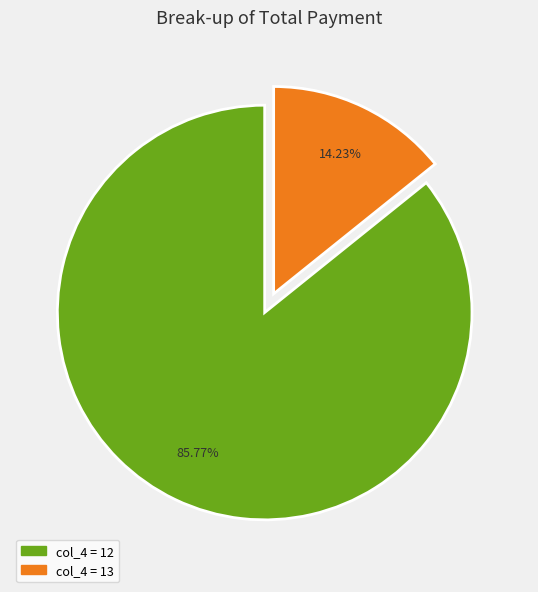

How many segments does this pie chart have?

2